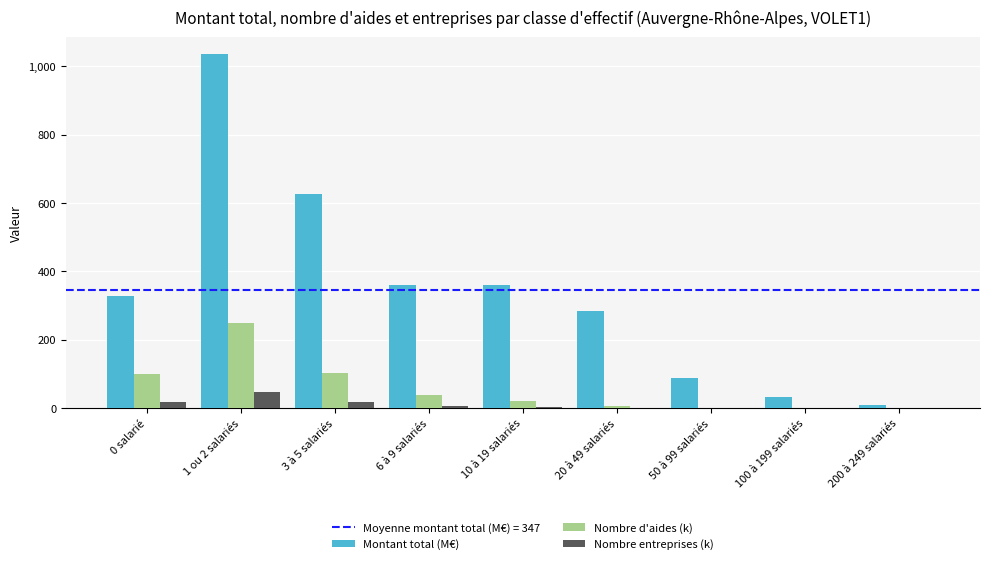

What is the sum of all Nombre entreprises (k) values?

96.5